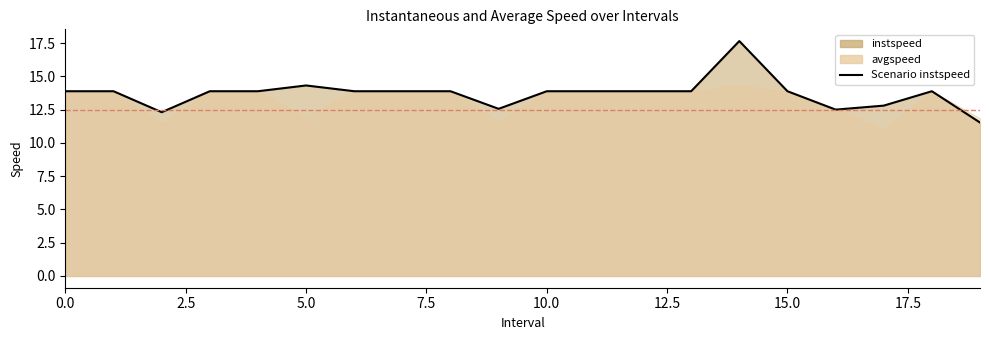

Does the chart display data point markers on the line(s)?

No